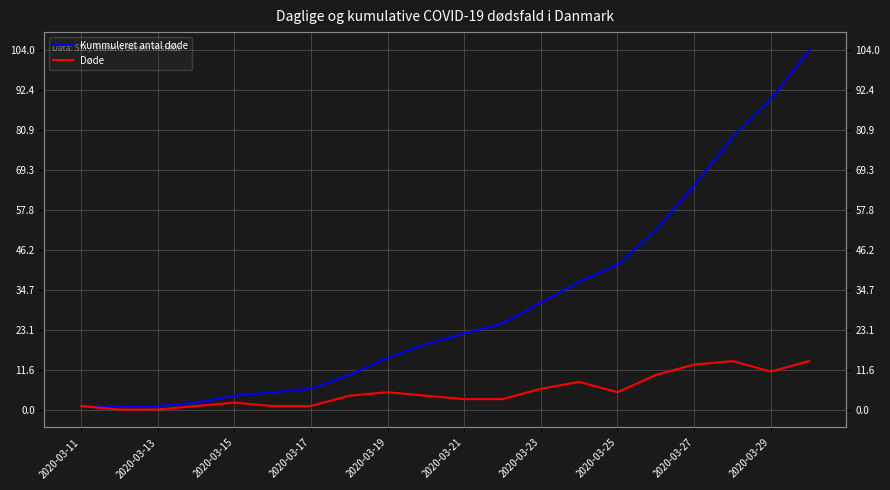

At 2020-03-21, list the series in order from largest to smallest.

Kummuleret antal døde, Døde